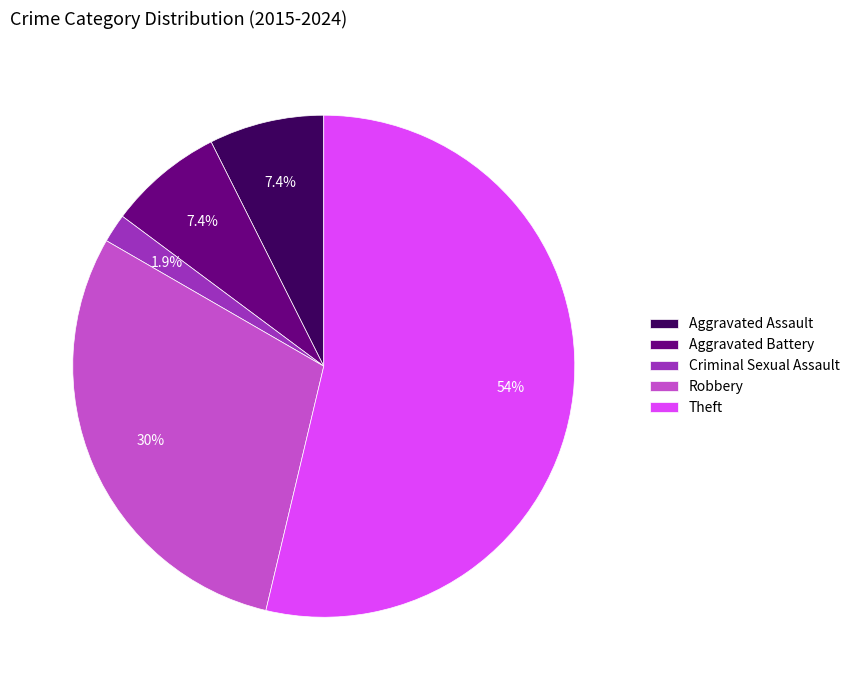

Is there any slice that represents more than half of the pie?

Yes